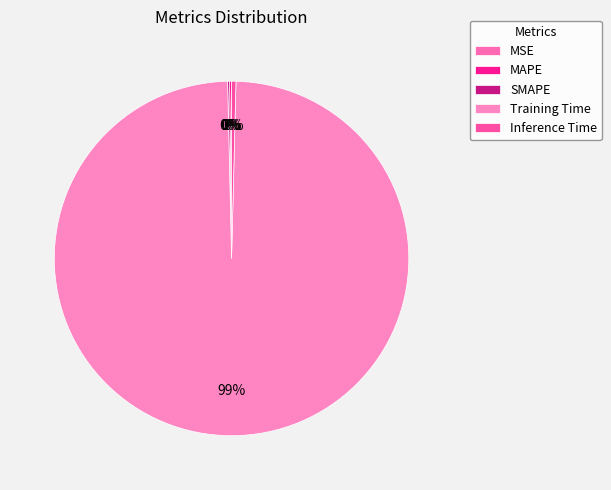

The MAPE slice represents 7% of the pie. True or false?

False